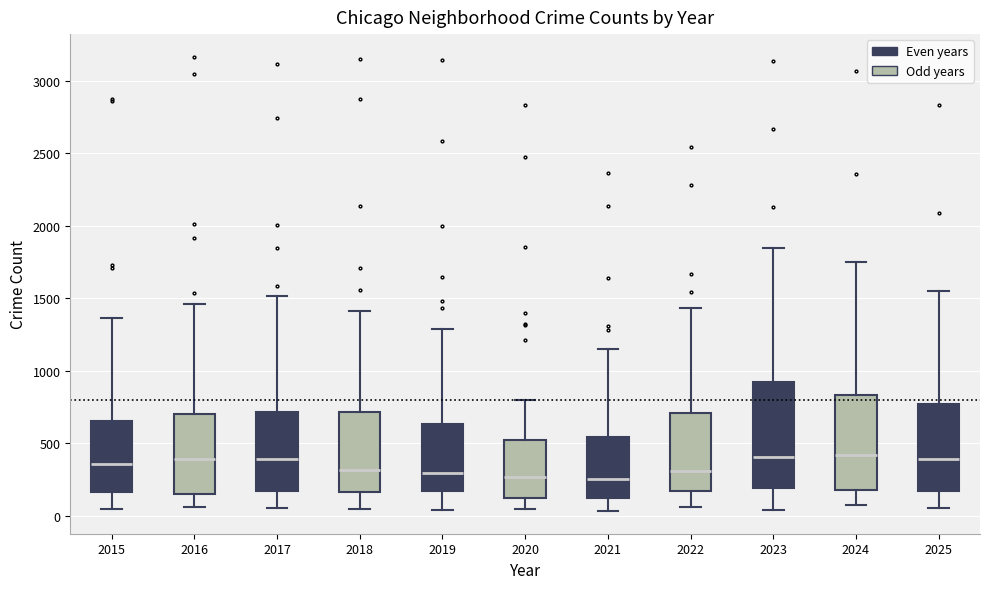

Reading left to right, read every box against the y-axis: the position of its median line, the range the box covers, and the ends of its whiskers. The values are not printed on the chart, so give them approximately, as read against the axis.

2015: median 350, box 150 to 650, whiskers 50 to 1350
2016: median 400, box 150 to 700, whiskers 50 to 1450
2017: median 400, box 150 to 700, whiskers 50 to 1500
2018: median 300, box 150 to 700, whiskers 50 to 1400
2019: median 300, box 150 to 650, whiskers 50 to 1300
2020: median 250, box 100 to 500, whiskers 50 to 800
2021: median 250, box 100 to 550, whiskers 50 to 1150
2022: median 300, box 150 to 700, whiskers 50 to 1450
2023: median 400, box 200 to 900, whiskers 50 to 1850
2024: median 400, box 200 to 850, whiskers 50 to 1750
2025: median 400, box 150 to 750, whiskers 50 to 1550